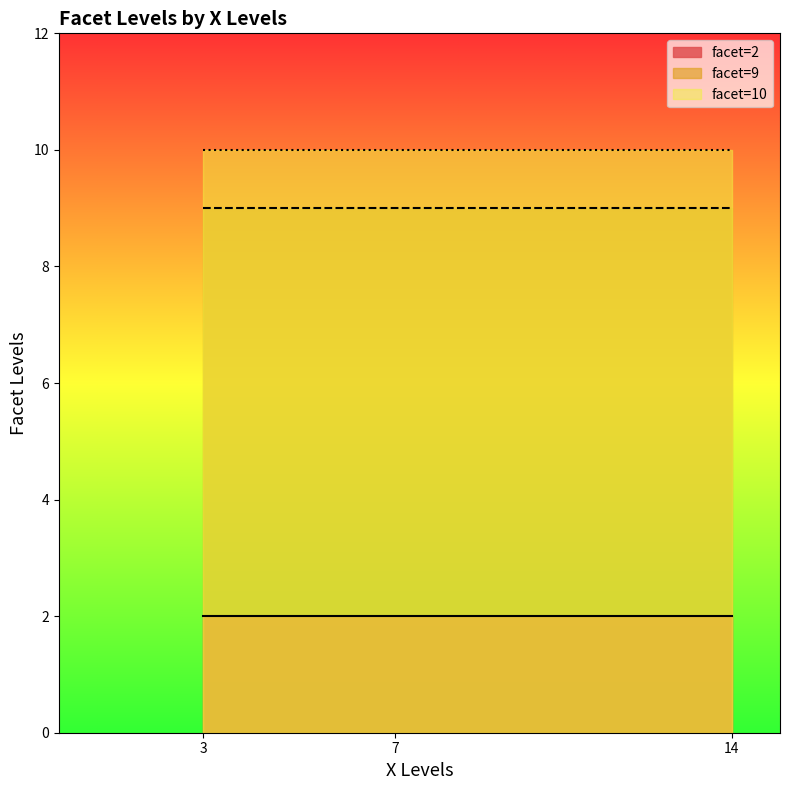

How many values are between 2 and 10?

9